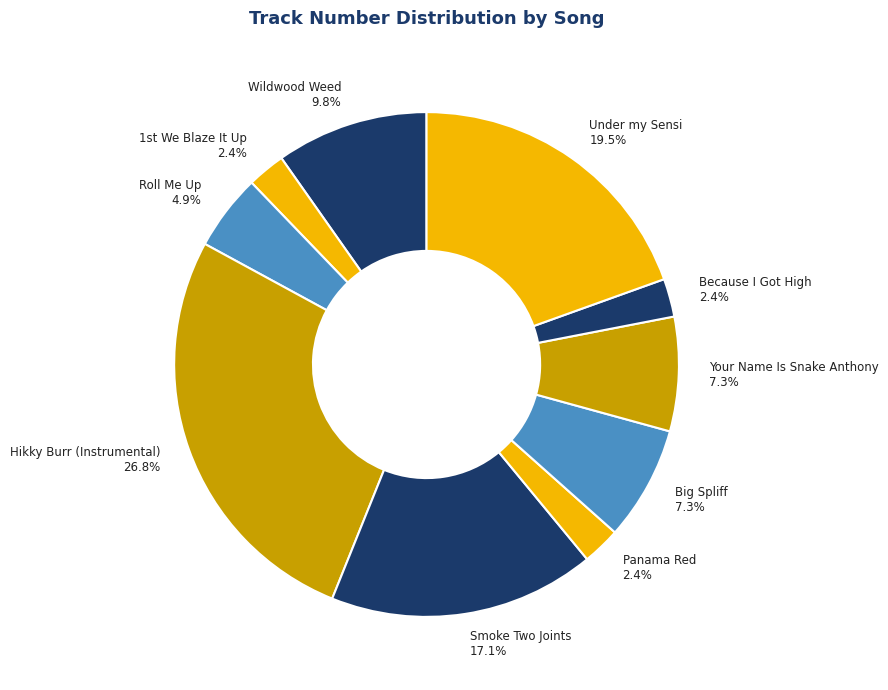

What is the largest slice in the pie chart?

Hikky Burr (Instrumental)